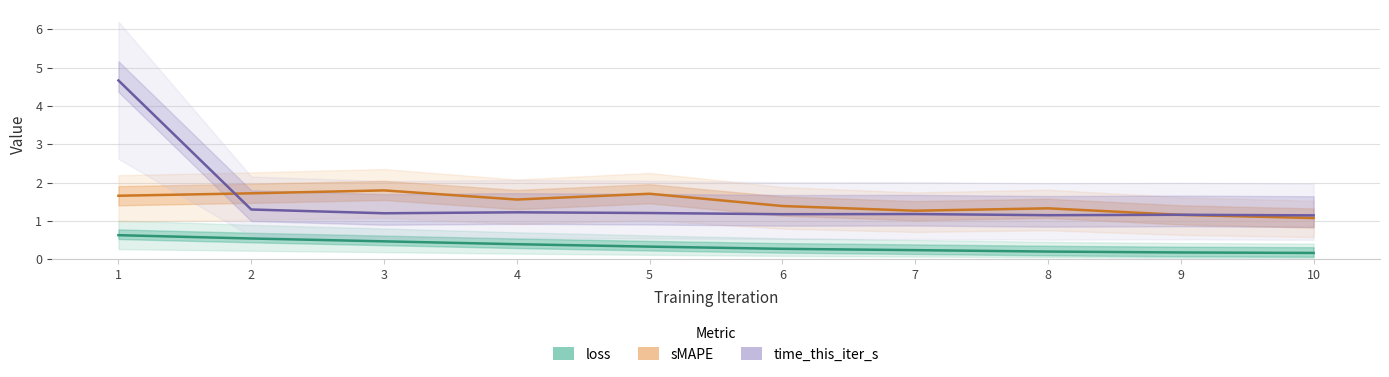

Which category has the lowest value in the loss series?

10